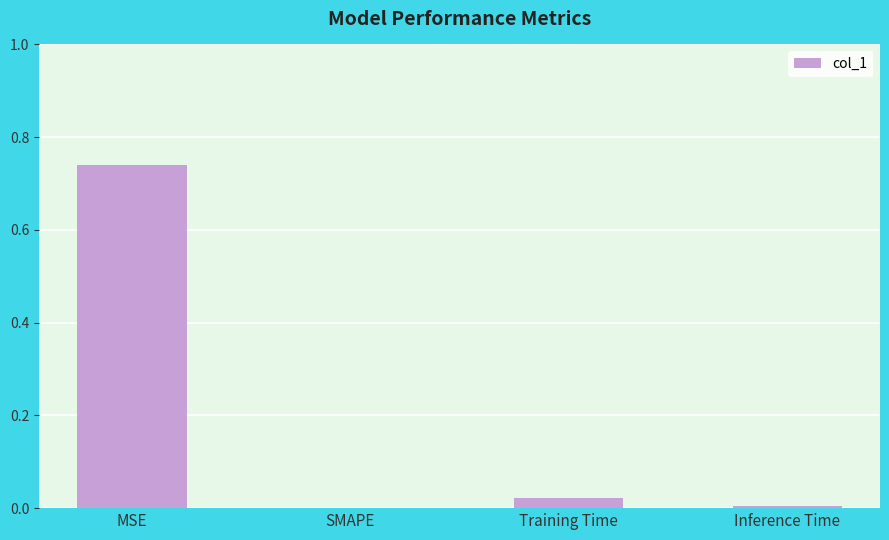

True or false: the data shows 0.2 at MSE.

False